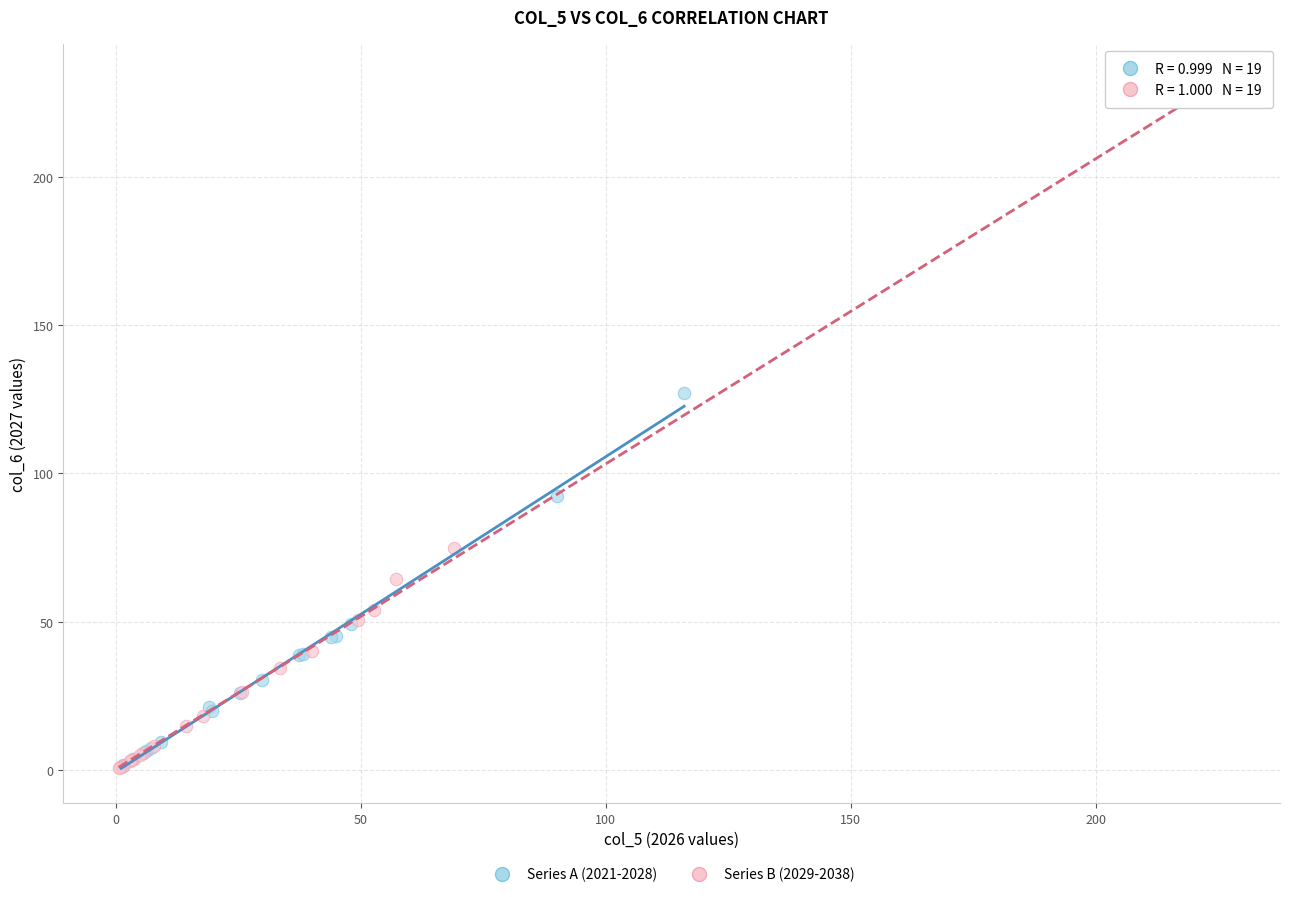

What are all the series names shown in the legend?

Series A (2021-2028), Series B (2029-2038)